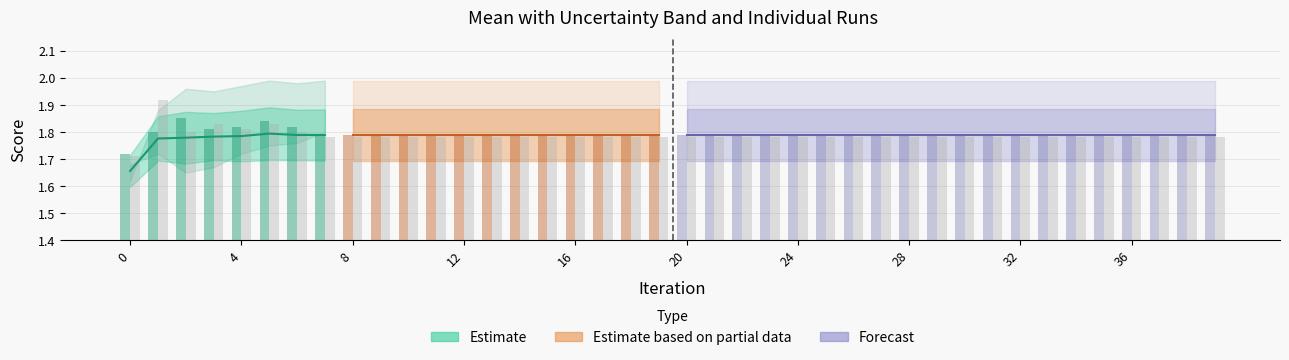

True or false: Run-3 has a value of 1.8 at 20.

True